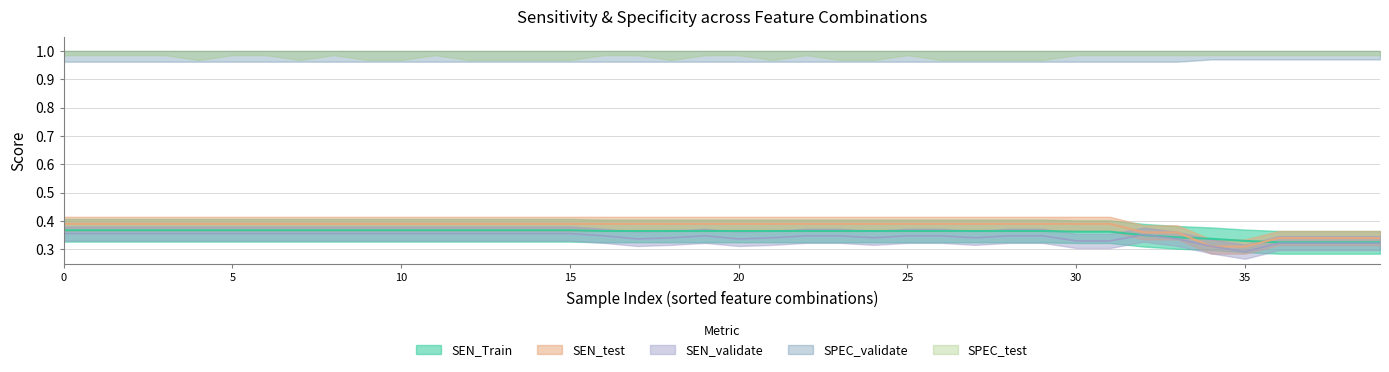

After their last crossing, which series has the higher values: SEN_test or SEN_Train?

SEN_test